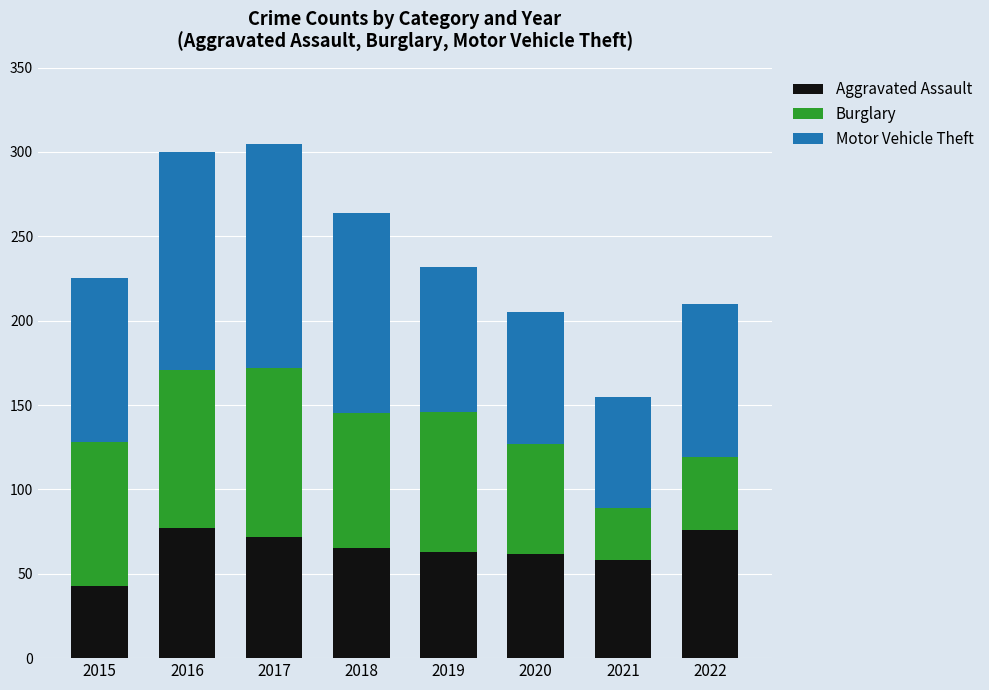

What is the value of the Aggravated Assault bar at the 7th from the left?

58